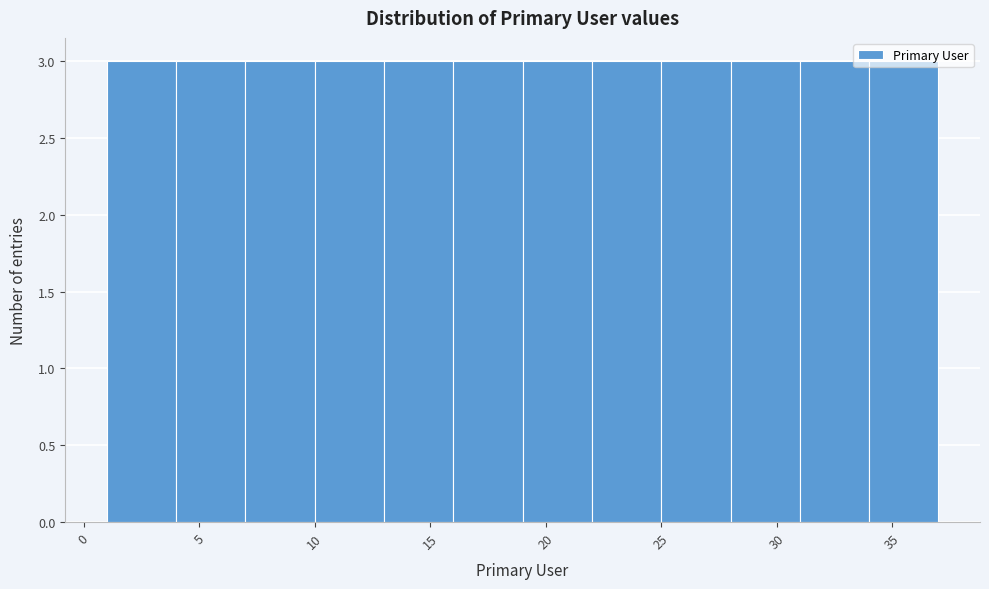

Reading left to right, list every bar in this chart as the range it spans on the x-axis followed by its height. The values are not printed on the chart, so give them approximately, as read against the axis.

1 to 4: 3
4 to 7: 3
7 to 10: 3
10 to 13: 3
13 to 16: 3
16 to 19: 3
19 to 22: 3
22 to 25: 3
25 to 28: 3
28 to 31: 3
31 to 34: 3
34 to 37: 3